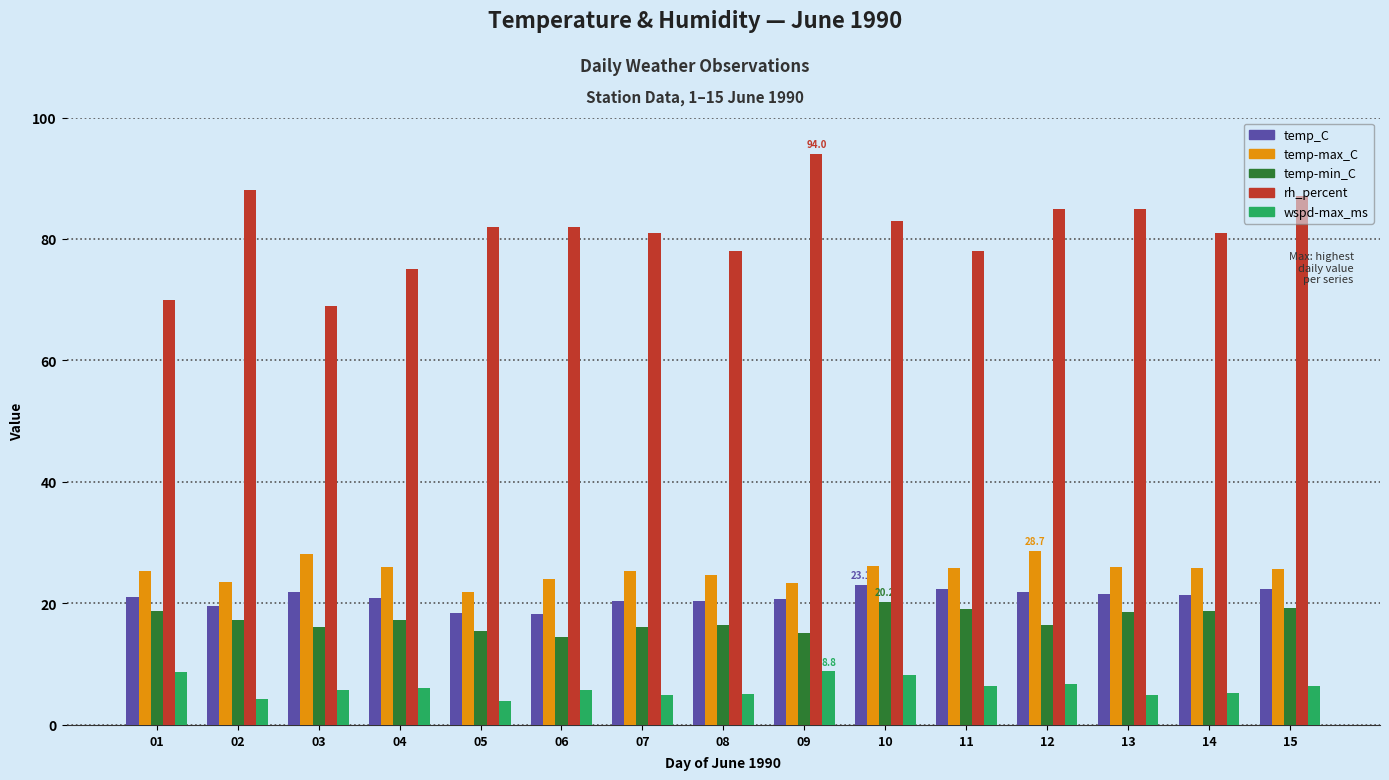

What is the maximum value shown in the chart?

94.0